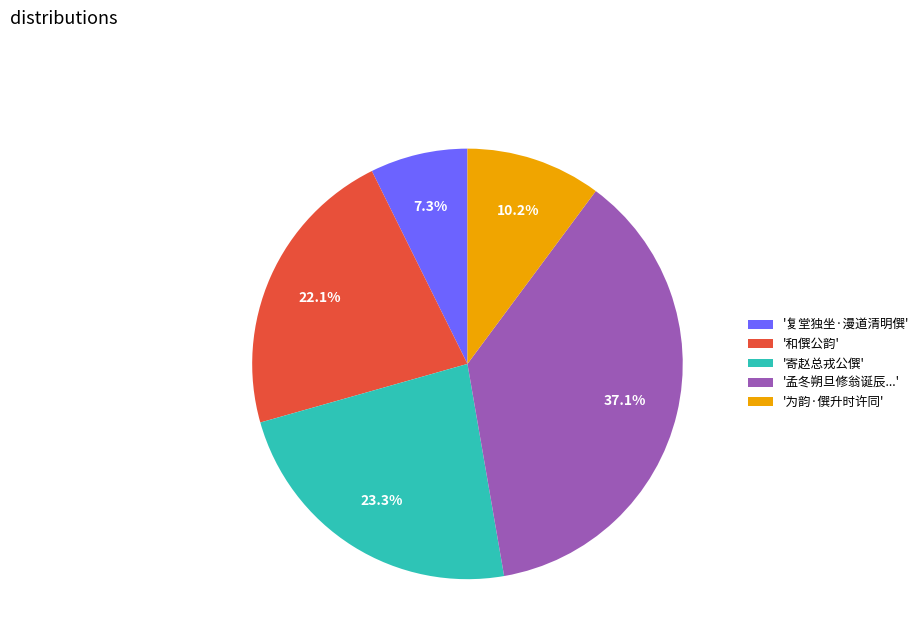

What is the total percentage of '寄赵总戎公僎' and '为韵·僎升时许同'?

33.5%